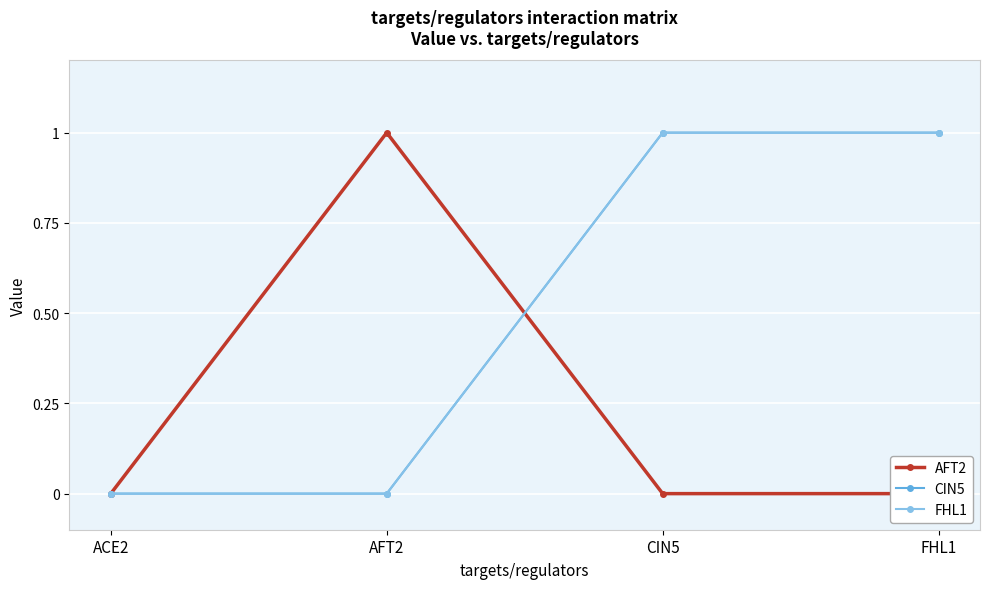

What is the spread (max minus min) of values at AFT2?

1